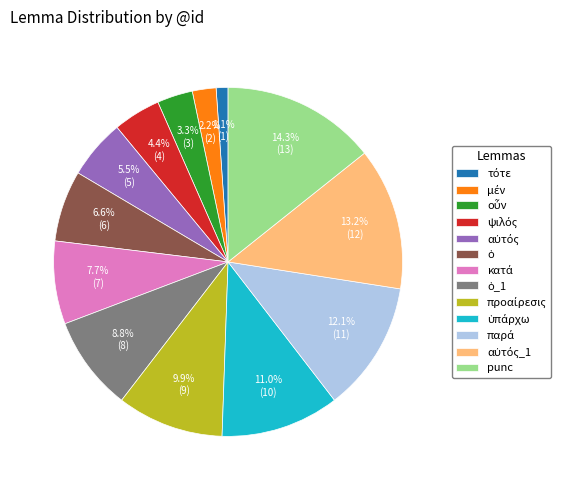

Is there a majority slice in this chart?

No